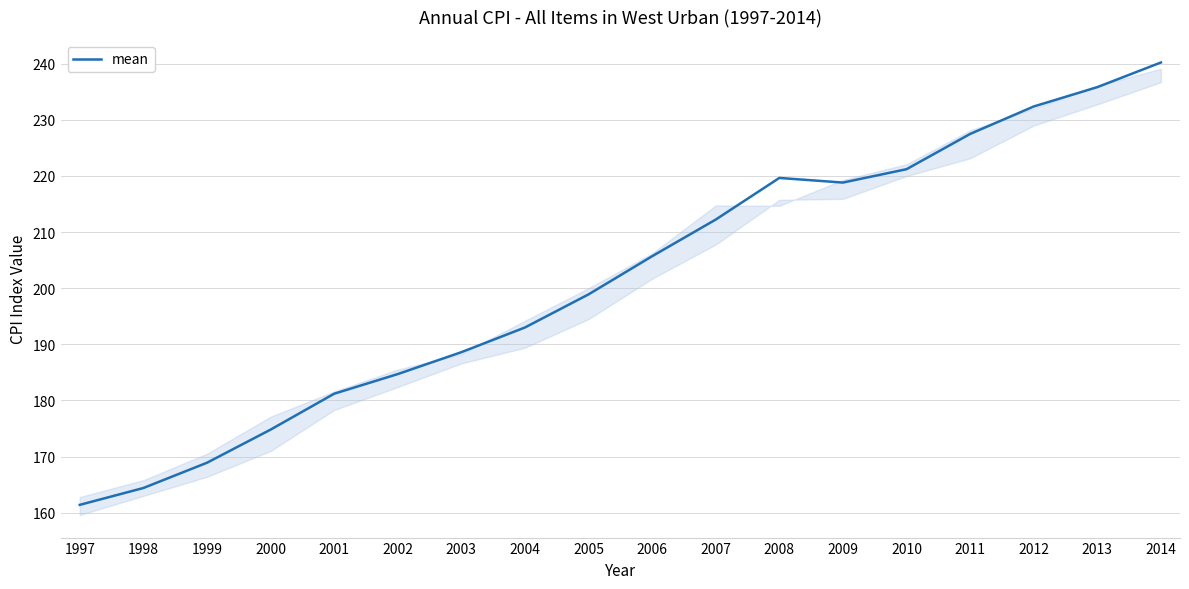

What is the greatest value displayed?

240.2